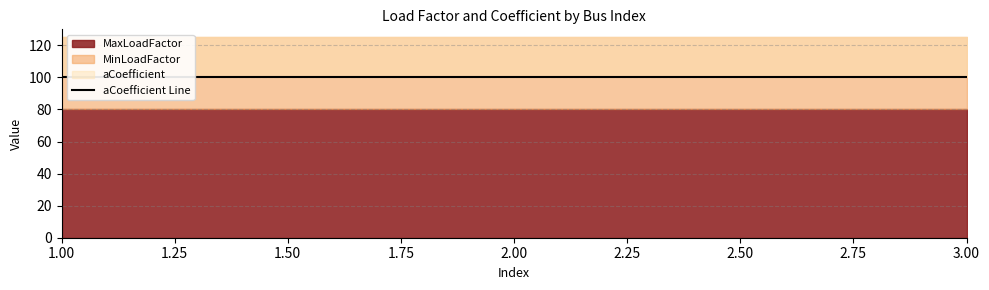

Which series changed the most between 2 and 3?

MaxLoadFactor